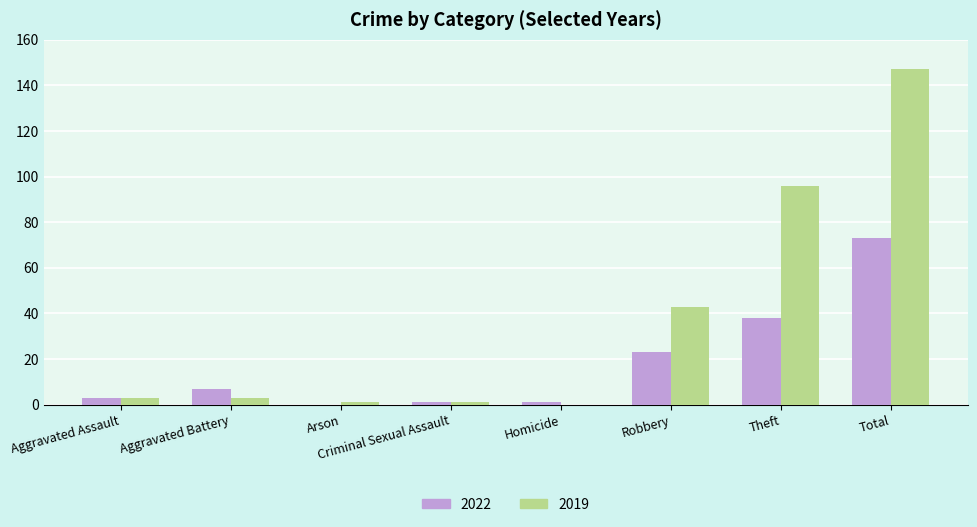

At which label is 2022 closest to 36?

Theft